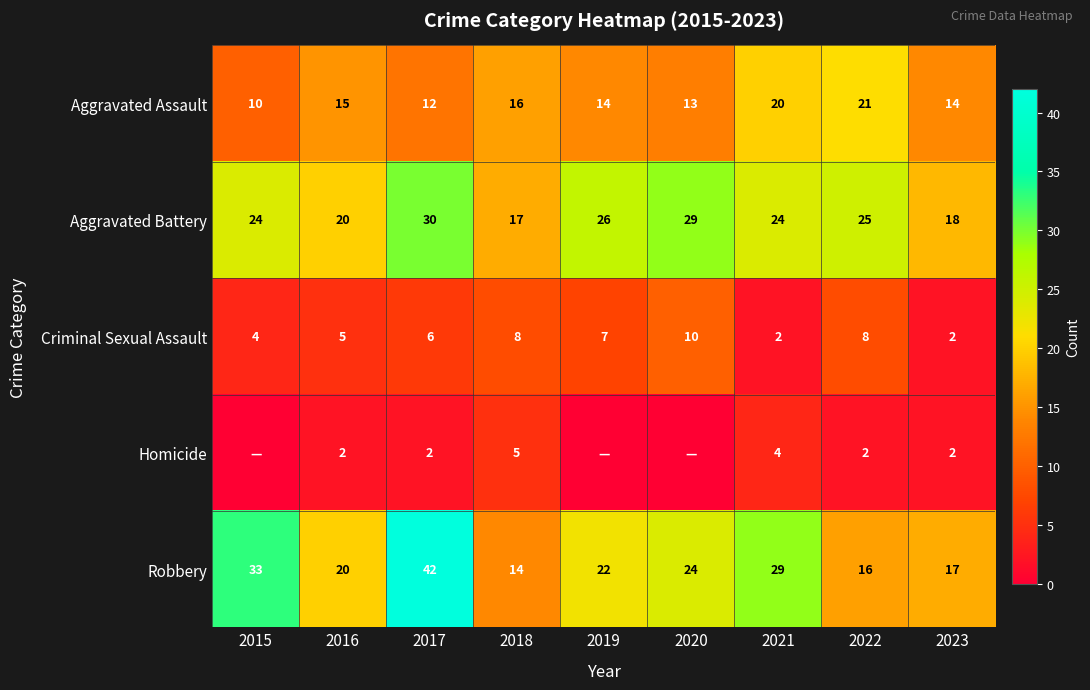

What is the greatest value displayed?

42